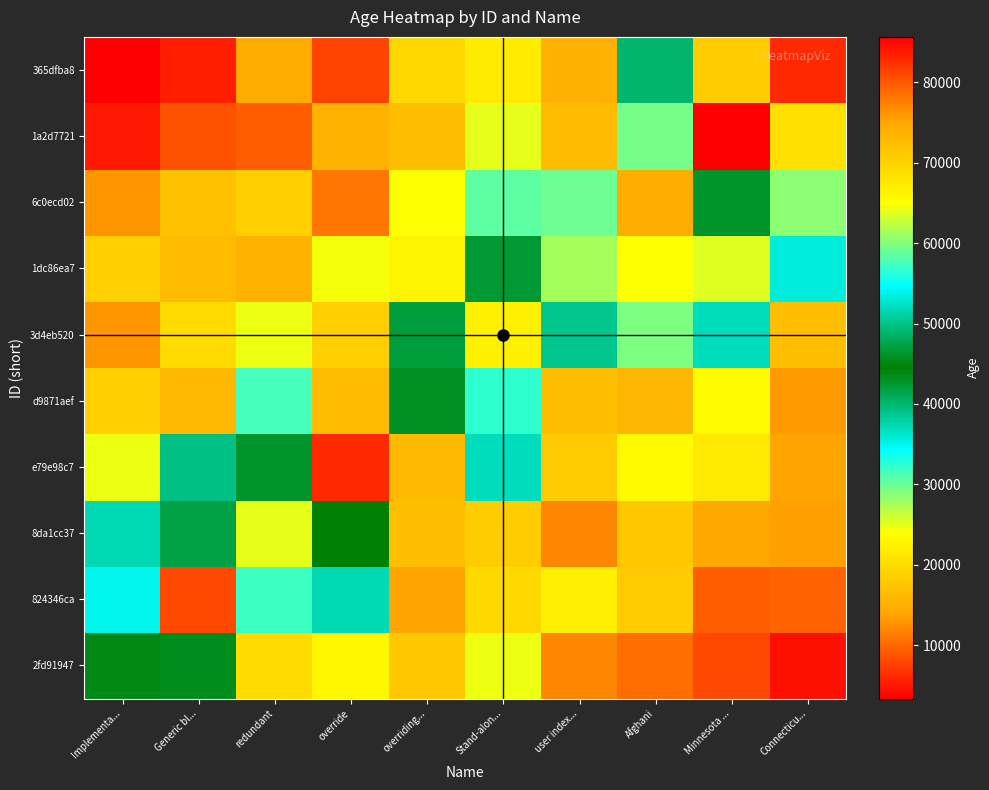

Reading left to right, list all the values displayed in this chart.

row_0: 43816.0	45625.9	19768.6	23201.2	17501.3	24647.0	11722.4	10250.3	8077.0	4314.0
row_1: 35129.9	80977.0	31757.4	37131.0	13775.9	19504.5	22049.4	17861.8	9142.3	9662.6
row_2: 37245.8	41674.8	63982.0	44235.7	16658.0	18296.9	11996.5	17685.1	14274.5	13479.3
row_3: 24572.0	39092.3	42638.0	82805.0	16121.5	36947.1	17890.9	23446.2	21626.4	13775.8
row_4: 18485.2	16007.9	31430.3	16453.5	45915.0	32557.0	16634.0	15678.2	23728.9	13055.3
row_5: 12810.6	19983.3	24607.6	18502.9	47055.4	66626.0	38826.9	29315.5	36933.7	16739.7
row_6: 18731.0	16361.8	15364.6	24272.1	22835.4	46709.2	27719.0	24112.0	25367.6	35615.6
row_7: 12673.6	17138.0	18520.8	10928.3	24053.4	30482.5	29844.0	14777.0	46301.7	28456.5
row_8: 5024.0	8737.4	9436.5	15541.9	16821.3	24989.7	16424.1	29656.9	85662.0	20522.6
row_9: 3347.0	5397.9	14317.9	7572.7	19723.0	21761.7	15006.1	40099.0	18332.4	83012.0